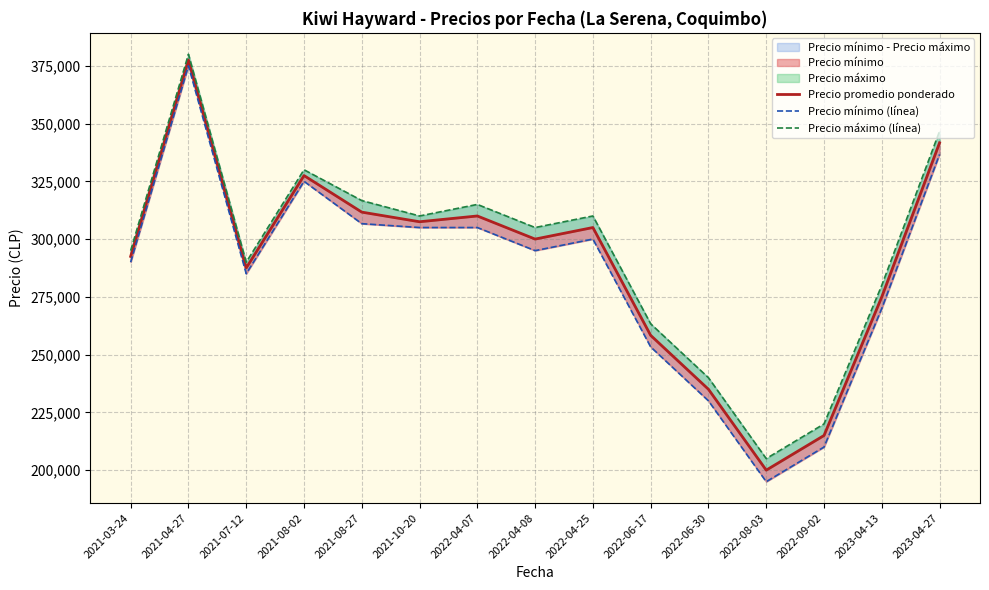

The Precio promedio ponderado series shows 215000.0 at 2022-09-02. True or false?

True